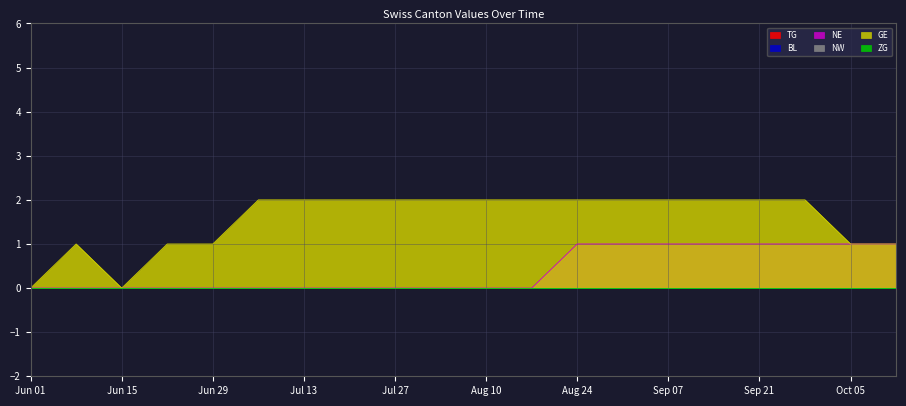

Which series has the largest total across all categories?

GE